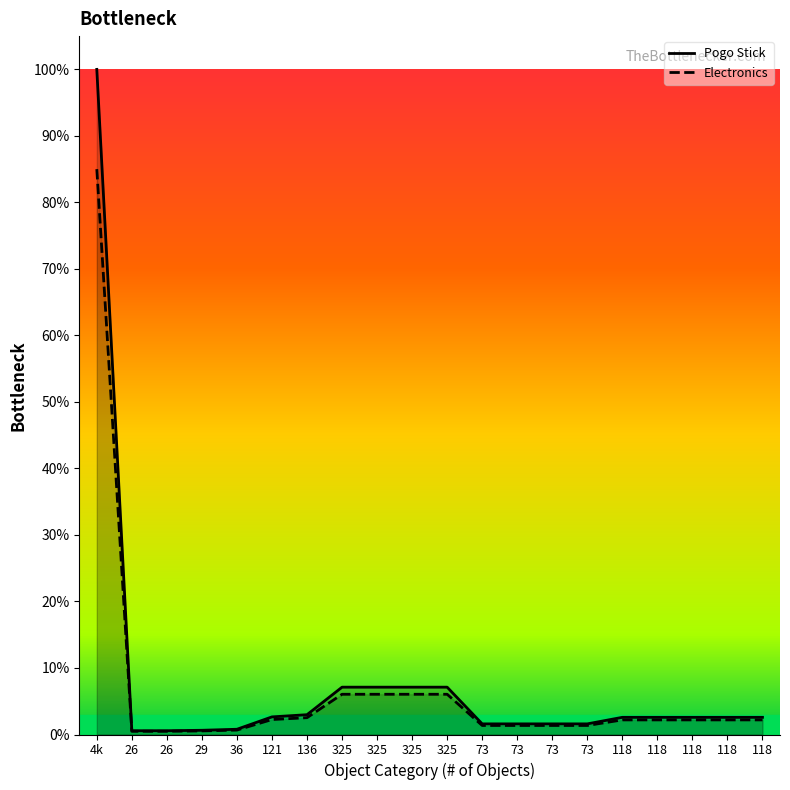

What is the difference between the maximum and minimum values in the Pogo Stick series?

1.0